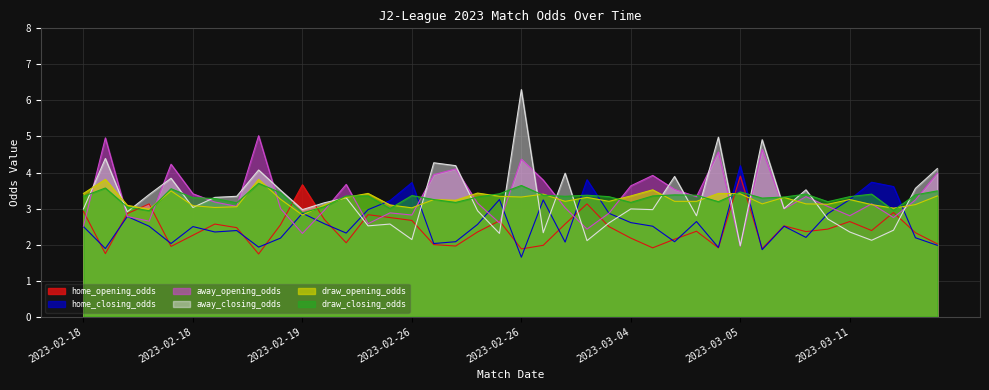

Which series changed the most between 2023-02-26 and 2023-03-05?

away_opening_odds